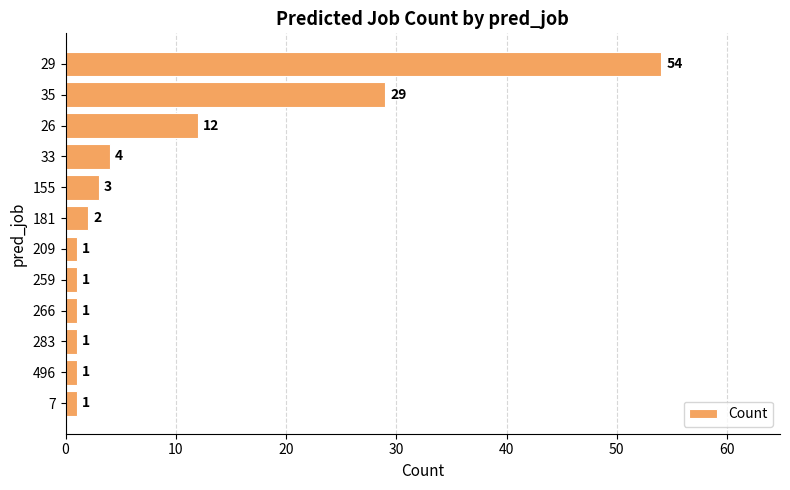

Is it true that the value at 259 is 1?

True